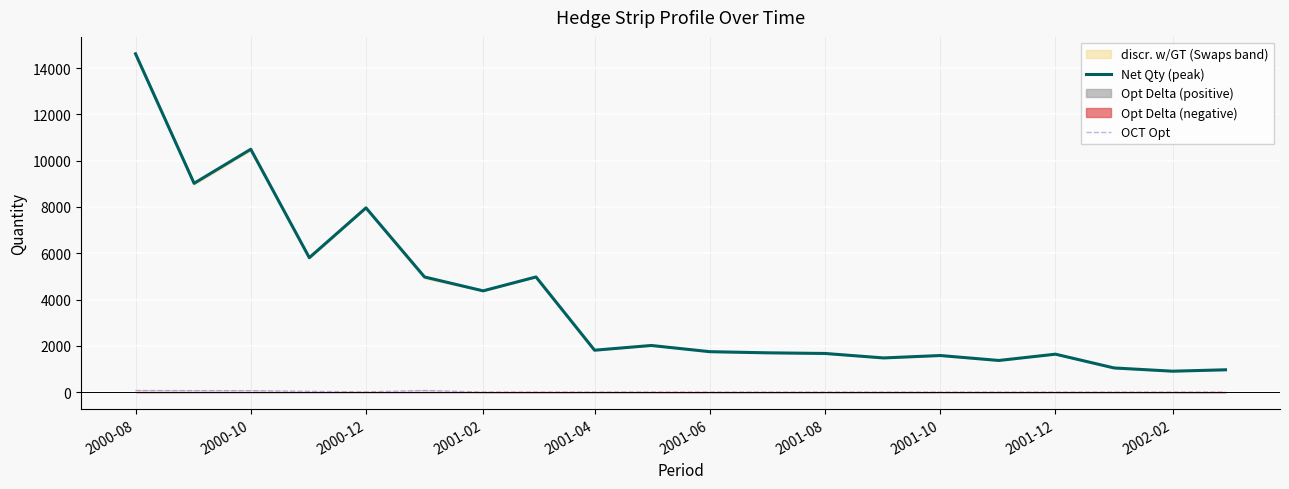

How many values in the Net Qty (peak) series are below 1809?

10